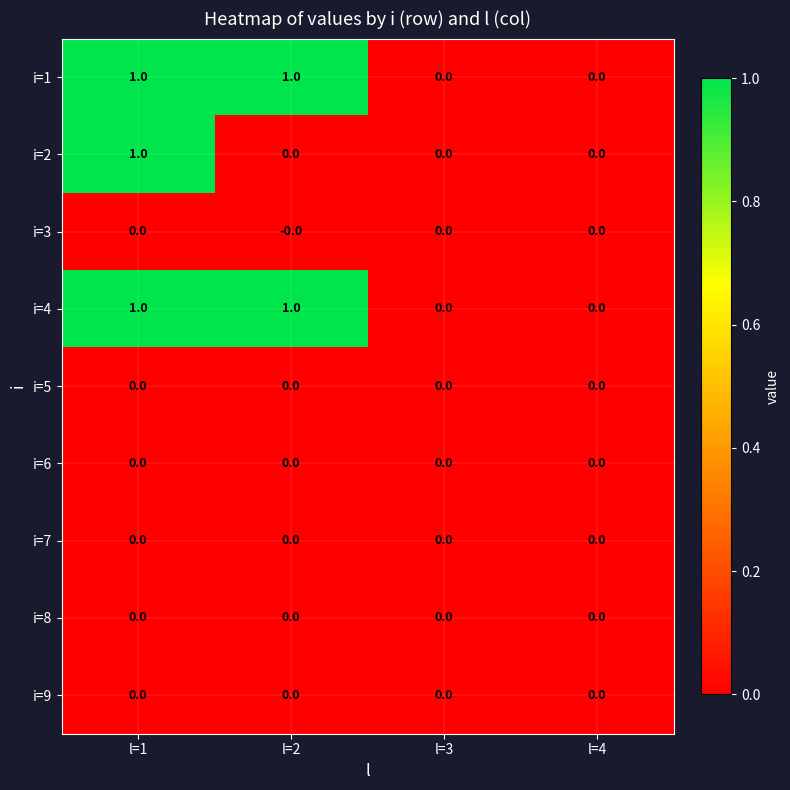

The i=1 series shows 0 at l=3. True or false?

True